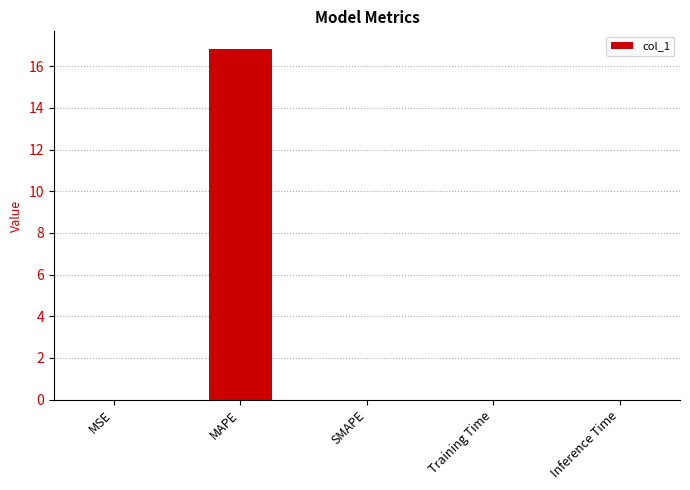

What is the change in value from MAPE to SMAPE?

-16.8